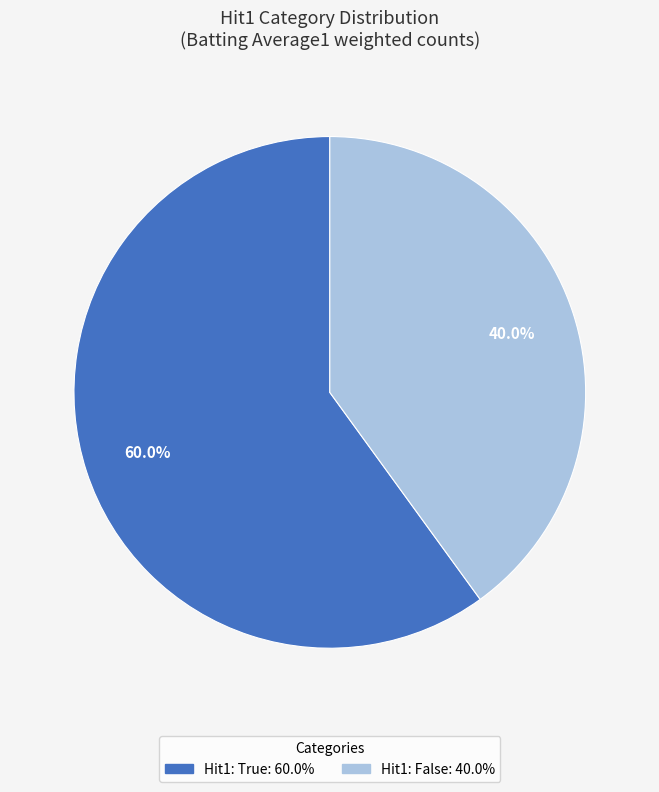

Does any single category account for the majority?

Yes